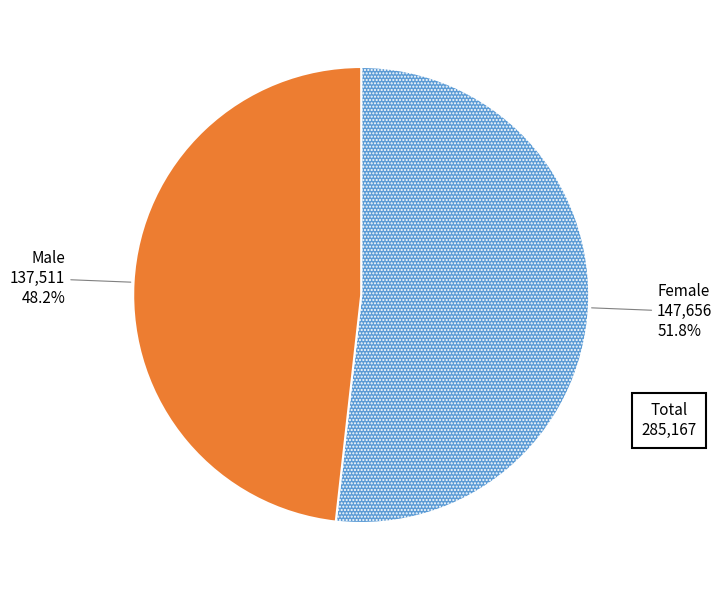

What percentage is NOT represented by Male?

51.8%